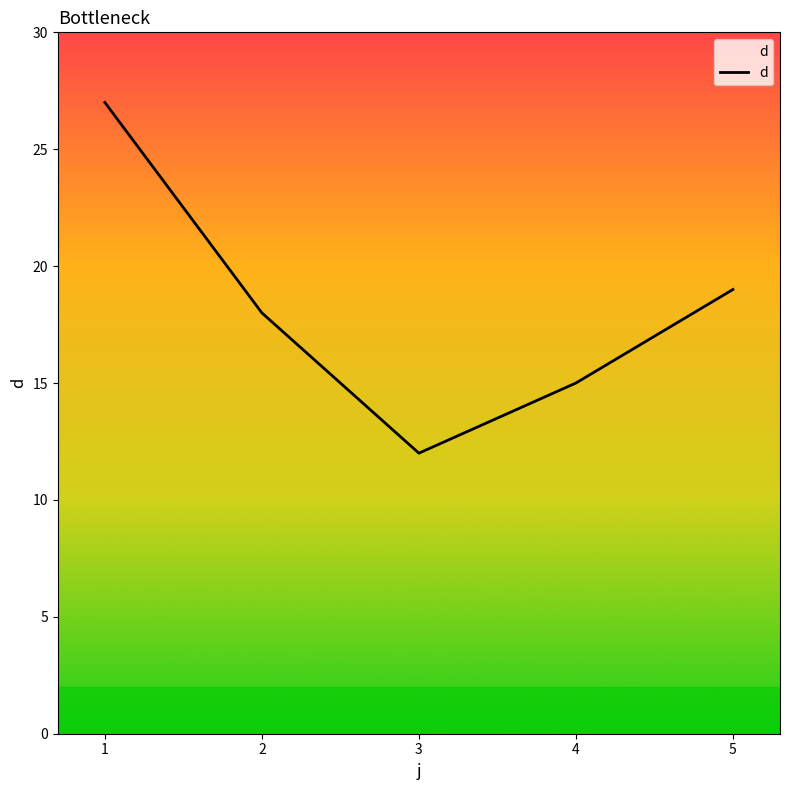

At which label does the data first exceed 18?

1